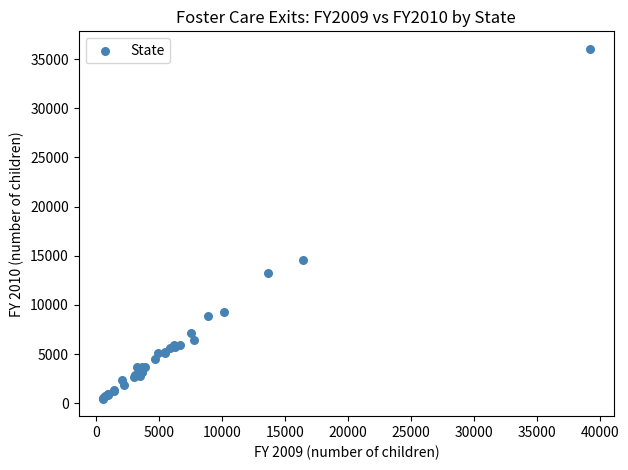

What Y value in the scatter plot is closest to 18254?

14579